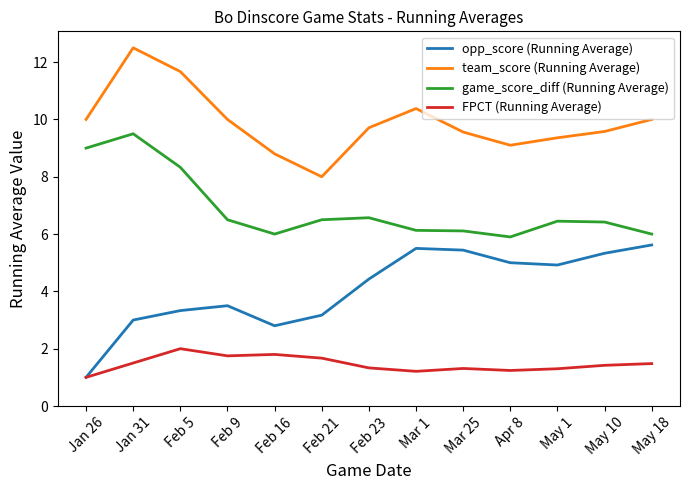

What position from the left is May 10?

12